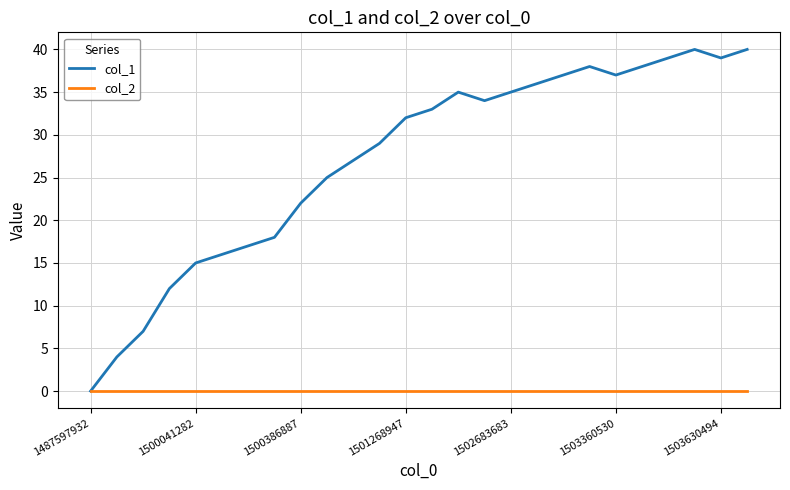

Reading right to left, list all the values displayed in this chart.

col_1: 40	39	40	39	38	37	38	37	36	35	34	35	33	32	29	27	25	22	18	17	16	15	12	7	4	0
col_2: 0	0	0	0	0	0	0	0	0	0	0	0	0	0	0	0	0	0	0	0	0	0	0	0	0	0